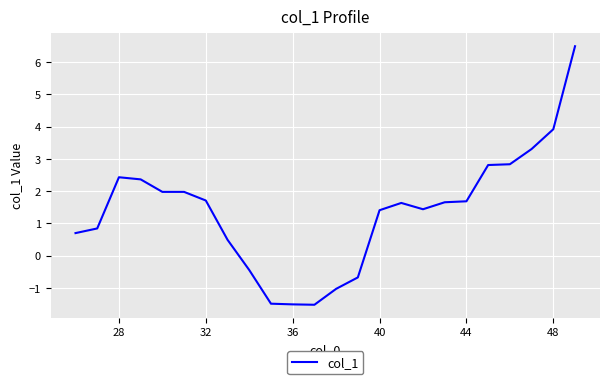

What is the maximum value shown in the chart?

6.5